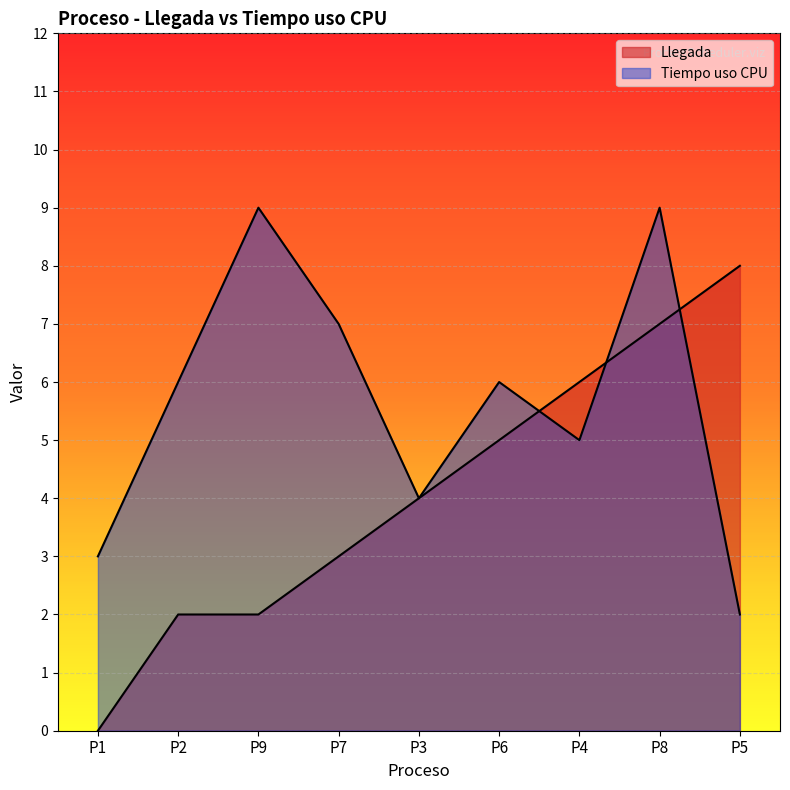

At which category does Tiempo uso CPU reach its first local peak?

P9